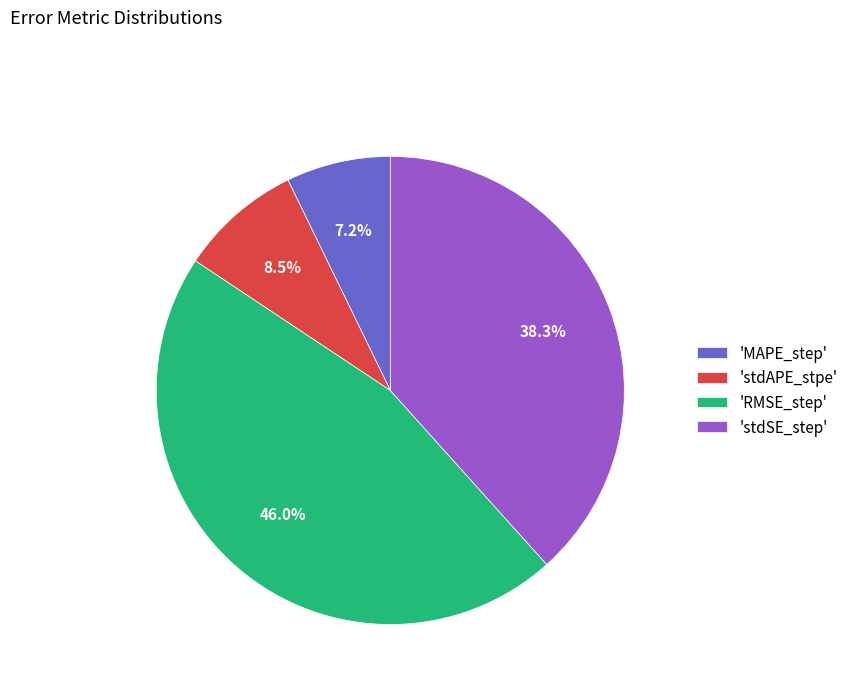

Between 'RMSE_step' and 'stdSE_step', which is larger?

'RMSE_step'